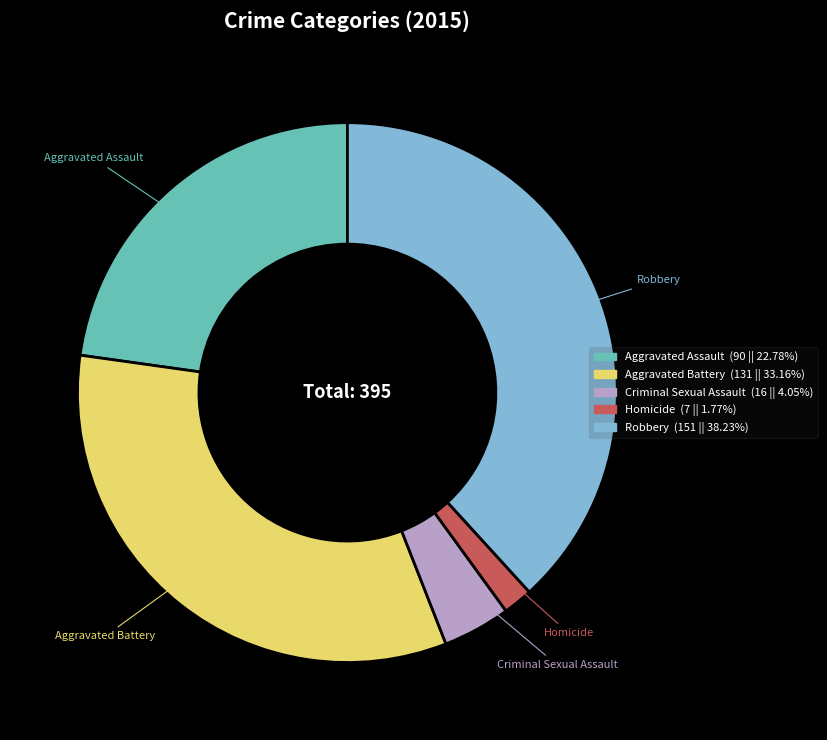

How many slices are in this pie chart?

5